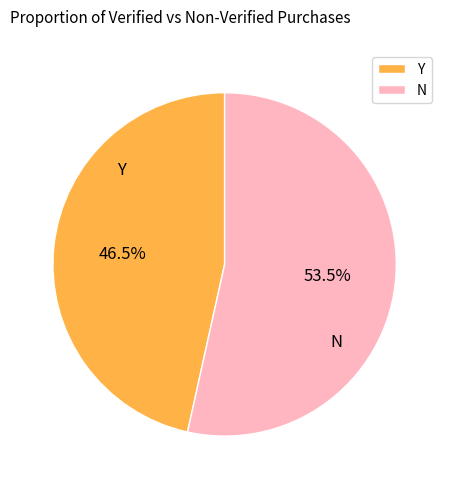

How much of the chart is everything except Y?

53.5%